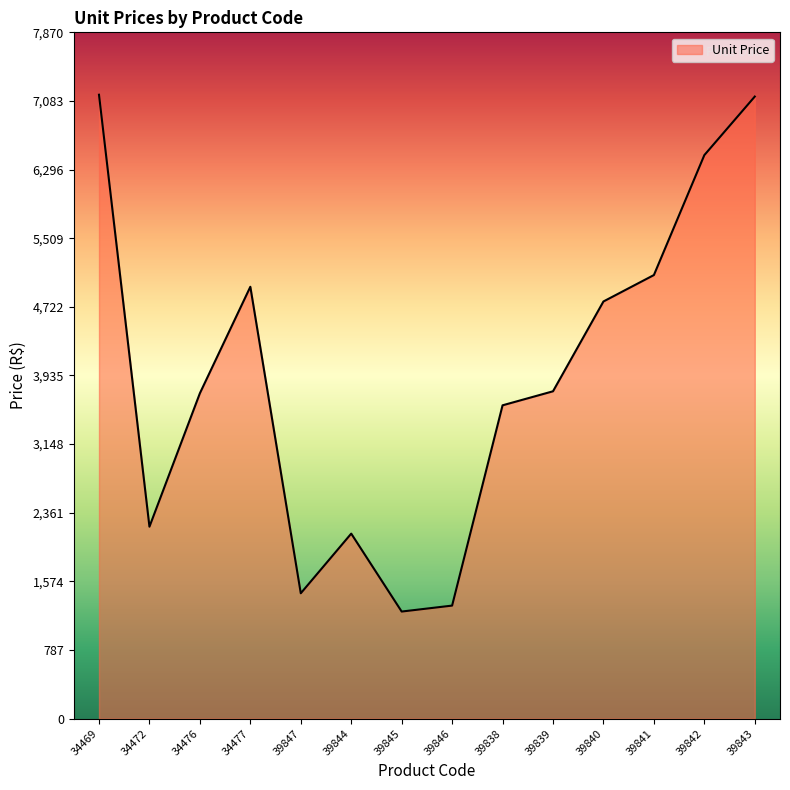

Is it true that the value at 39846 is 2140.0?

False